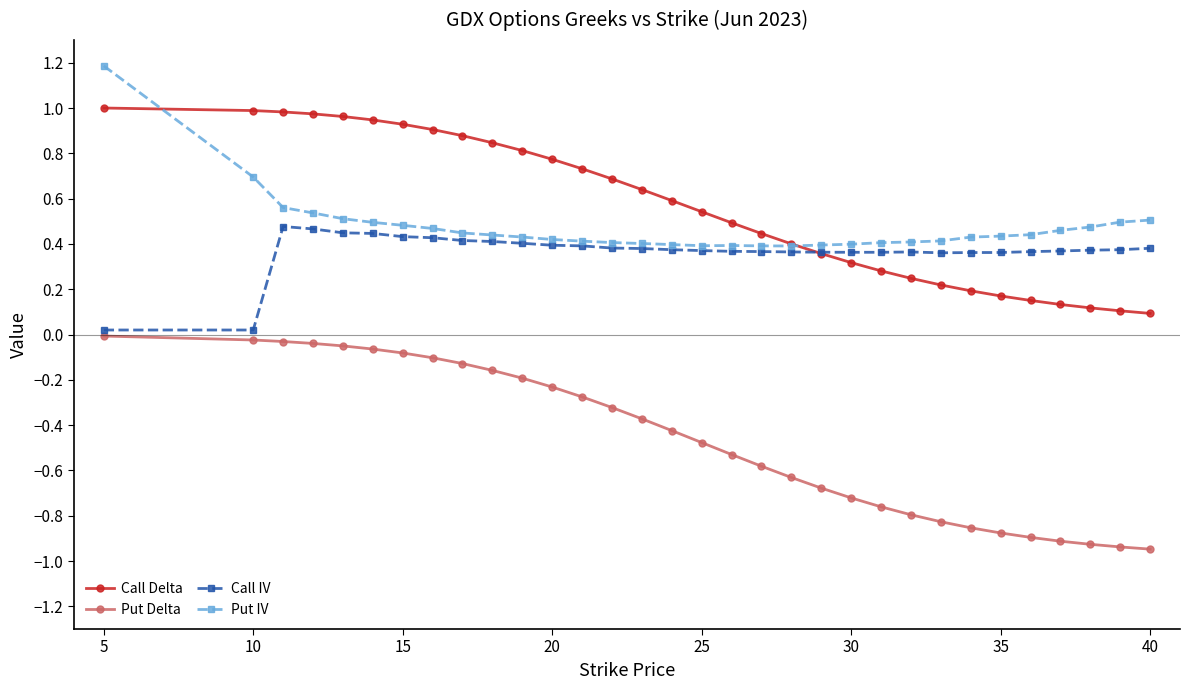

Rank the series by their maximum value, from highest to lowest.

Put IV, Call Delta, Call IV, Put Delta